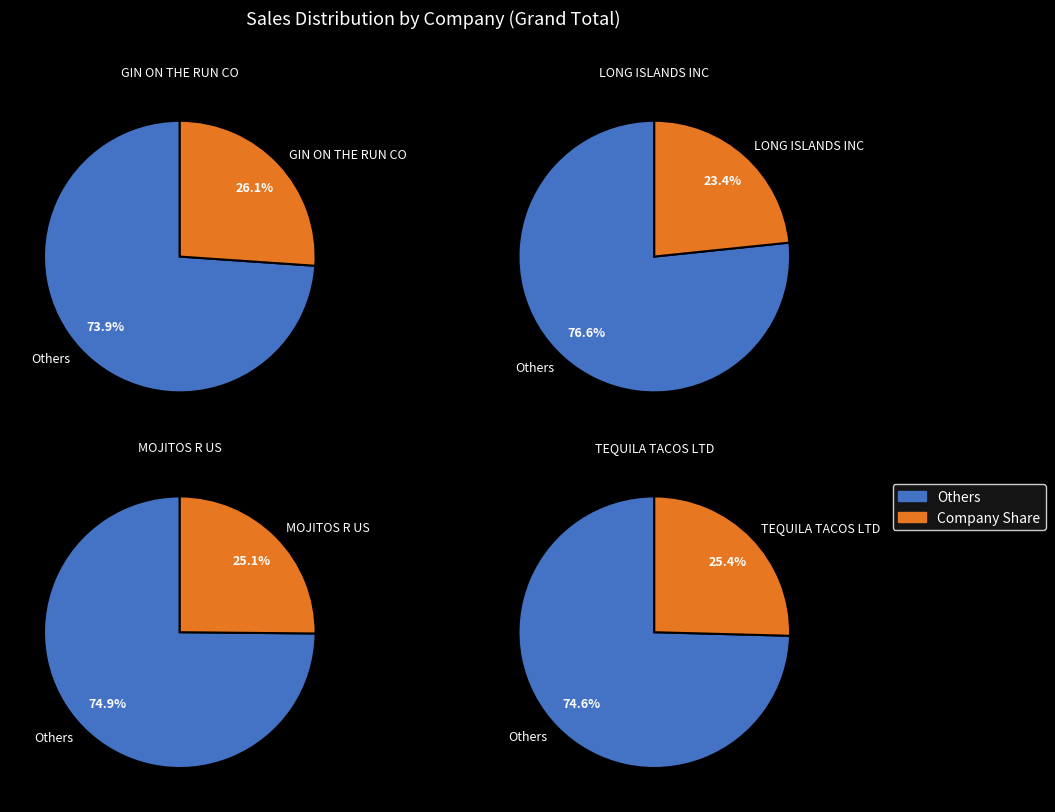

What is the largest slice in the pie chart?

GIN ON THE RUN CO